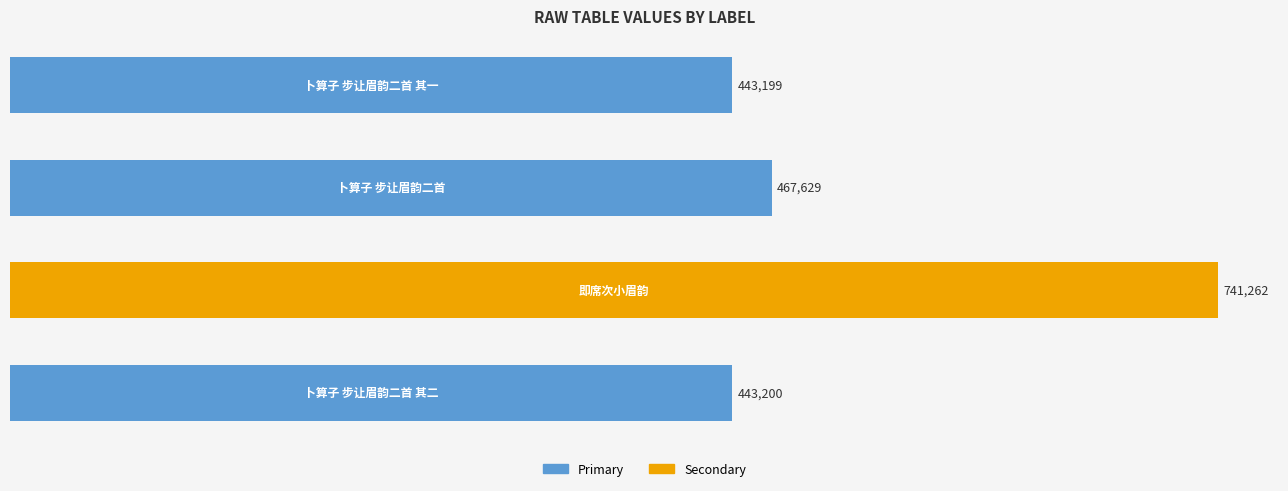

What is the greatest value displayed?

741262